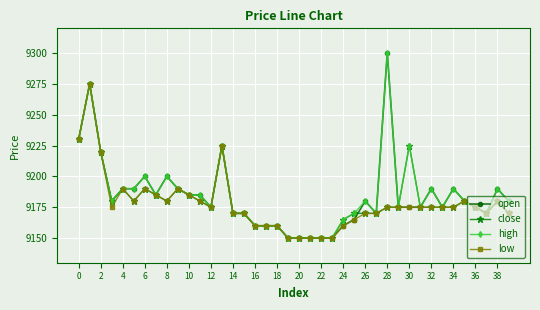

What is the highest value of the low series?

9275